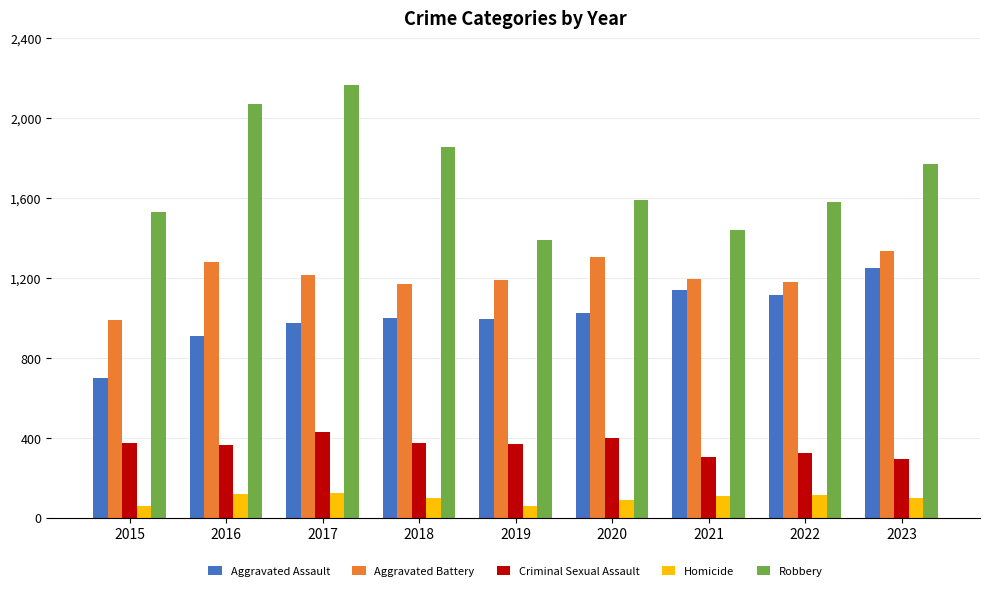

Is the value of Aggravated Battery at 2019 greater than the value of Criminal Sexual Assault at 2022?

Yes